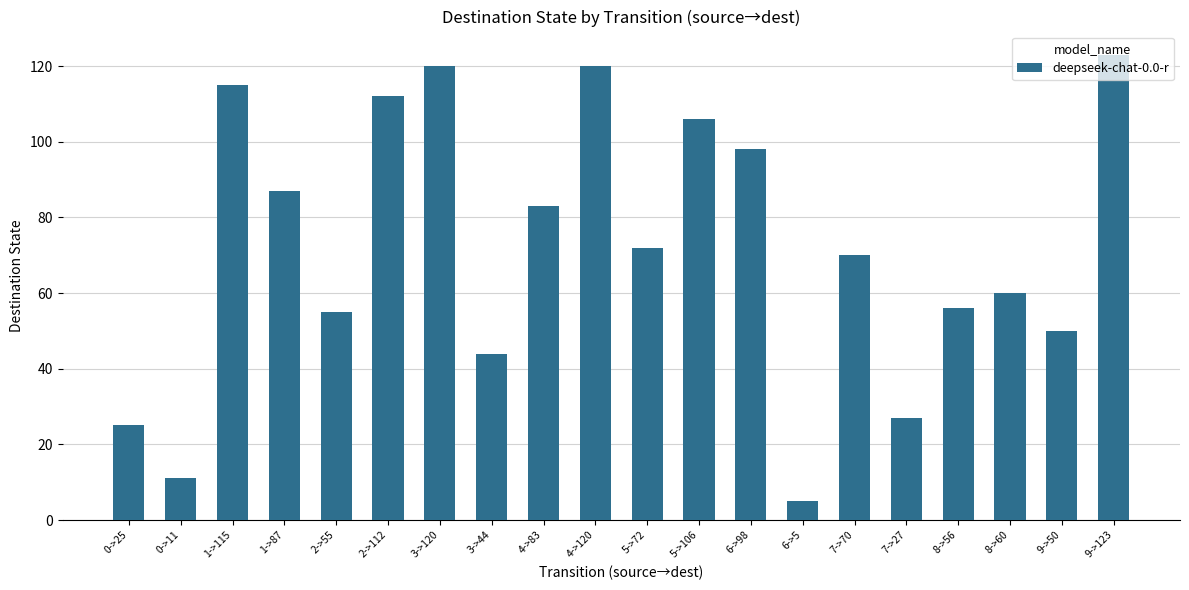

Reading left to right, list all the values displayed in this chart.

0->25=25	0->11=11	1->115=115	1->87=87	2->55=55	2->112=112	3->120=120	3->44=44	4->83=83	4->120=120	5->72=72	5->106=106	6->98=98	6->5=5	7->70=70	7->27=27	8->56=56	8->60=60	9->50=50	9->123=123